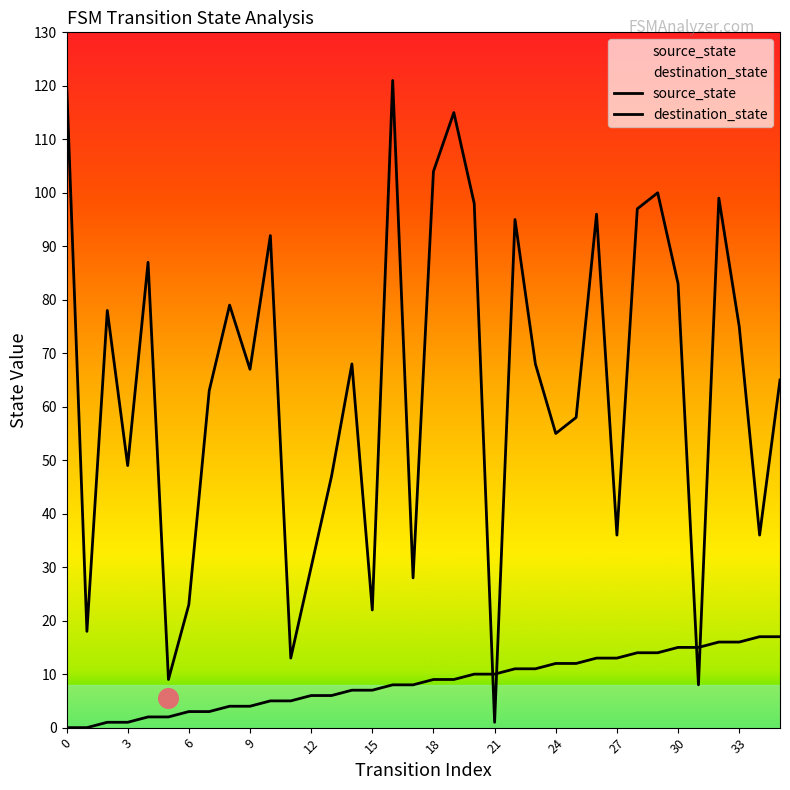

What are all the series names shown in the legend?

source_state, destination_state